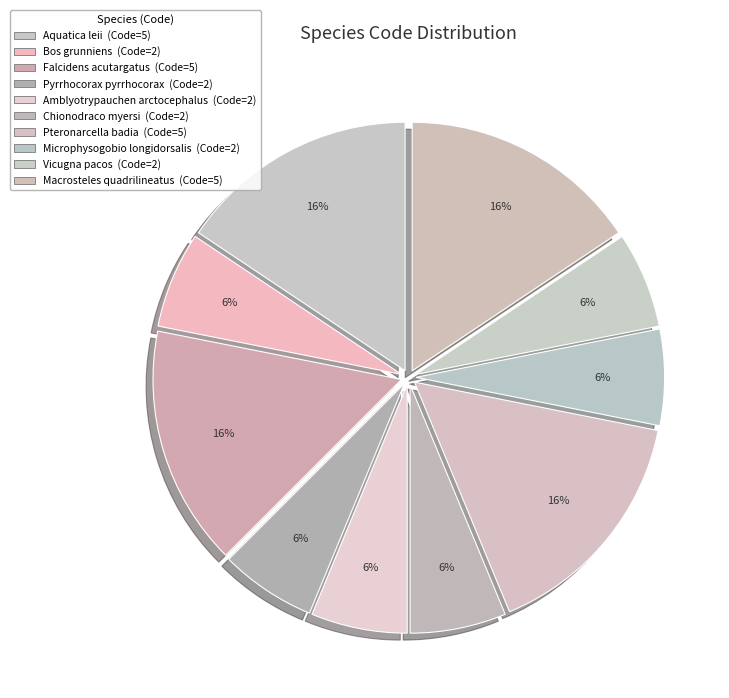

Does Pyrrhocorax pyrrhocorax represent more than half of the total?

No